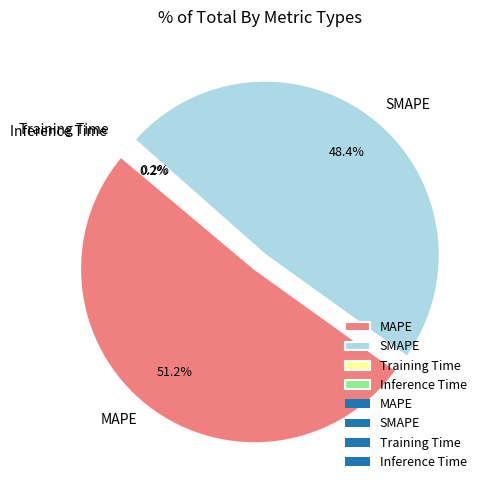

How many slices are in this pie chart?

4